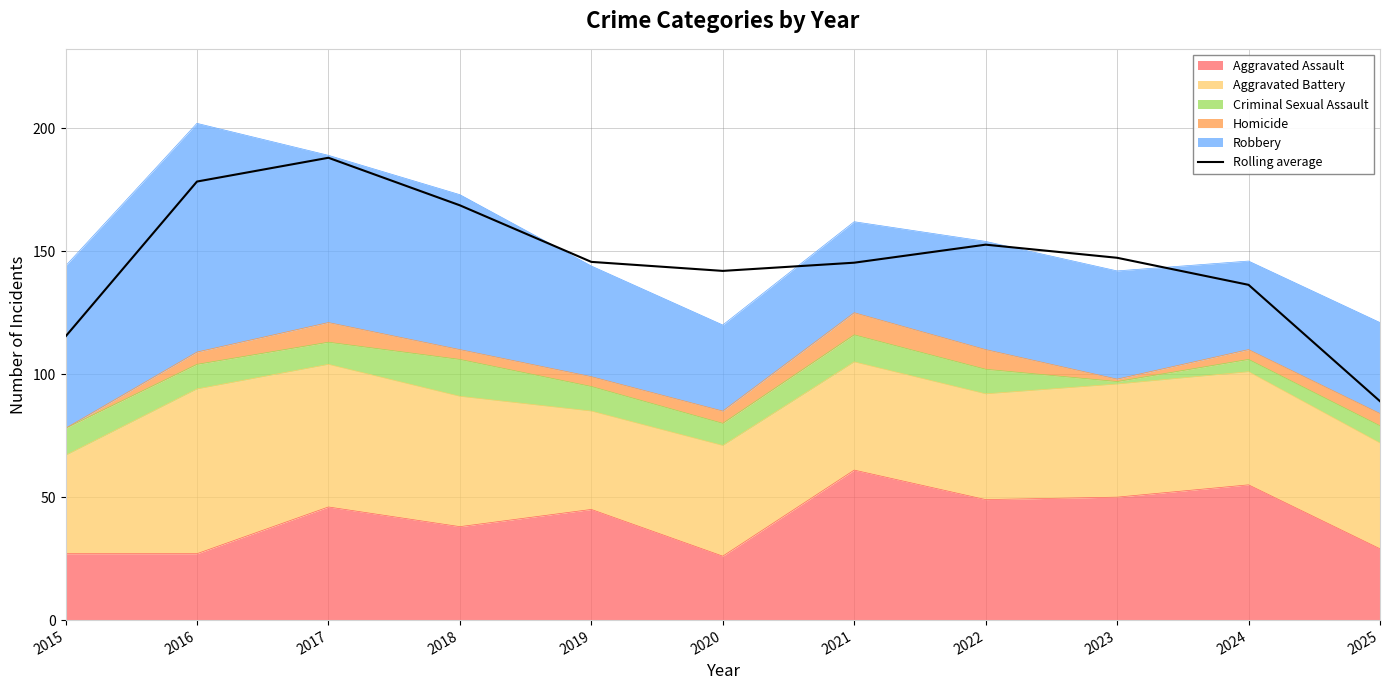

Where is the data nearest to the value 138?

2024